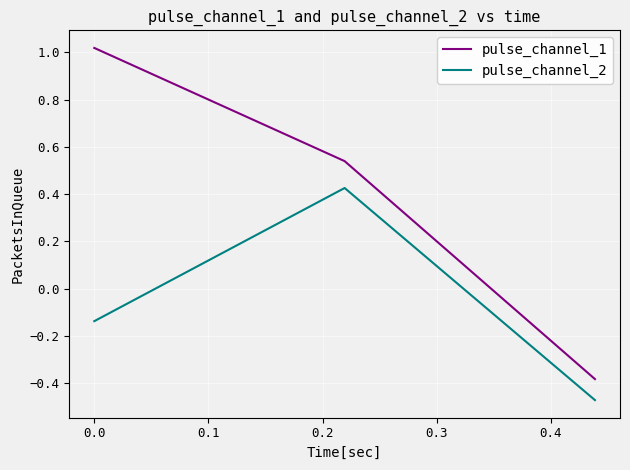

List the series in order of their overall mean, lowest first.

pulse_channel_2, pulse_channel_1